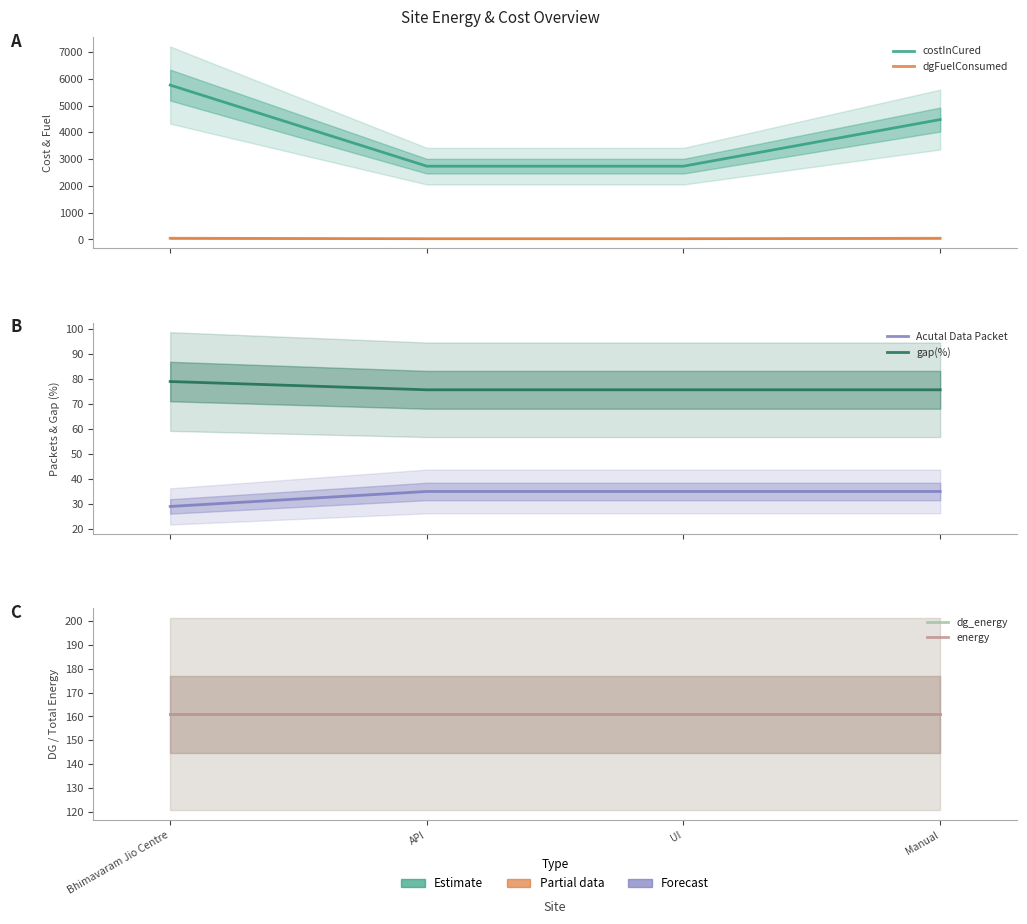

Reading left to right, transcribe all the data shown in this chart.

costInCured: 5766.4	2737.0	2737.0	4478.0
dgFuelConsumed: 45.0	28.0	28.0	45.0
Acutal Data Packet: 29.0	35.0	35.0	35.0
gap(%): 79.0	75.7	75.7	75.7
dg_energy: 161.0	161.0	161.0	161.0
energy: 161.0	161.0	161.0	161.0